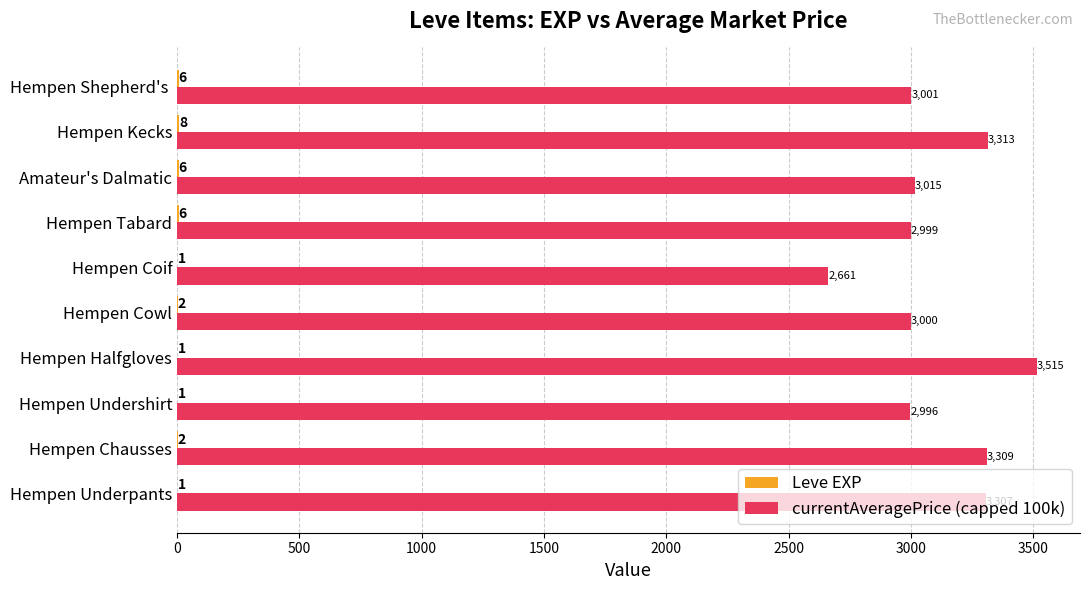

Which series has the widest spread of values?

currentAveragePrice (capped 100k)